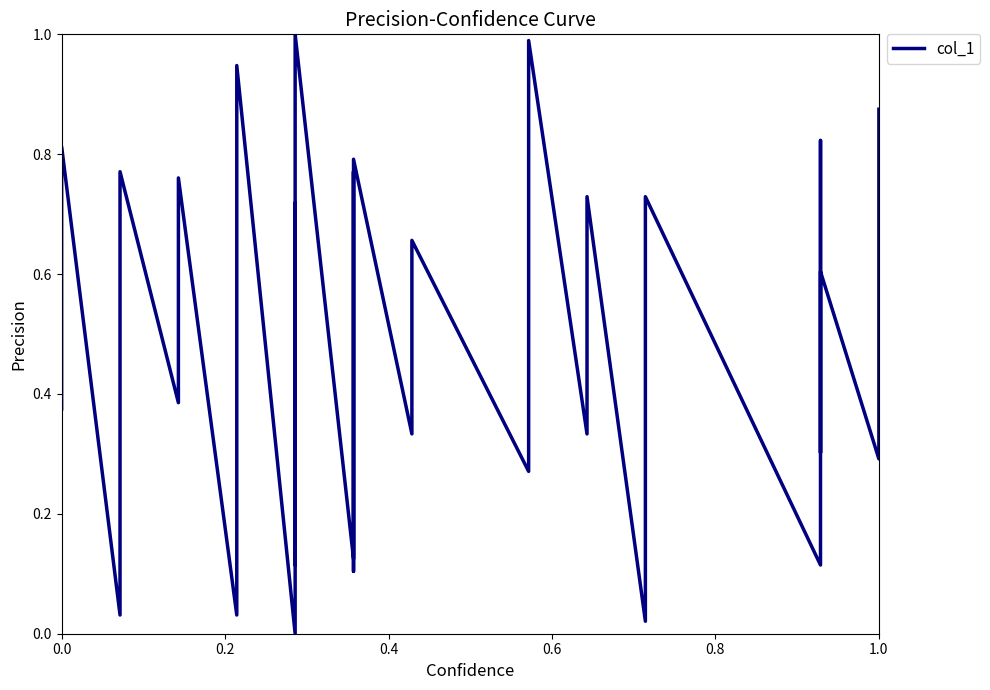

The value at 14 is 0.2. True or false?

False